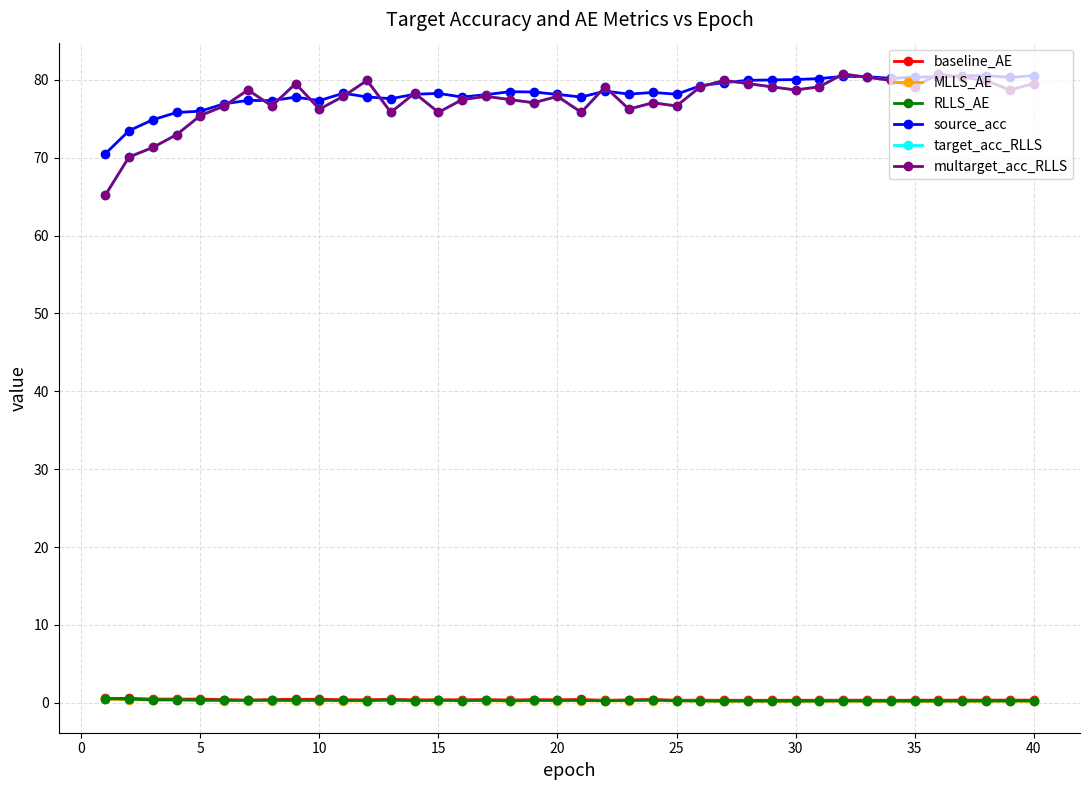

Is this an area chart (filled region under the line)?

No